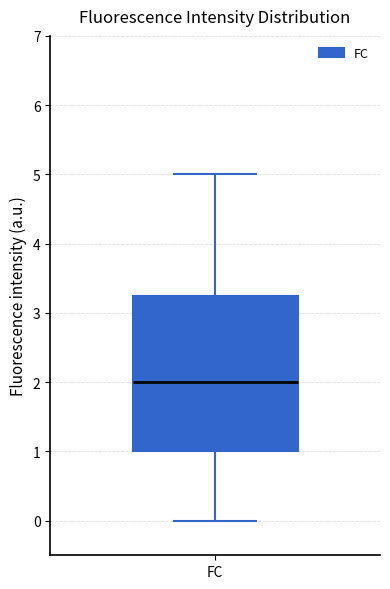

Read this box plot against the y-axis: the position of the median line, the range covered by the box, and the ends of both whiskers. The values are not printed on the chart, so give them approximately, as read against the axis.

median 2.0, box 1.0 to 3.3, whiskers 0.0 to 5.0